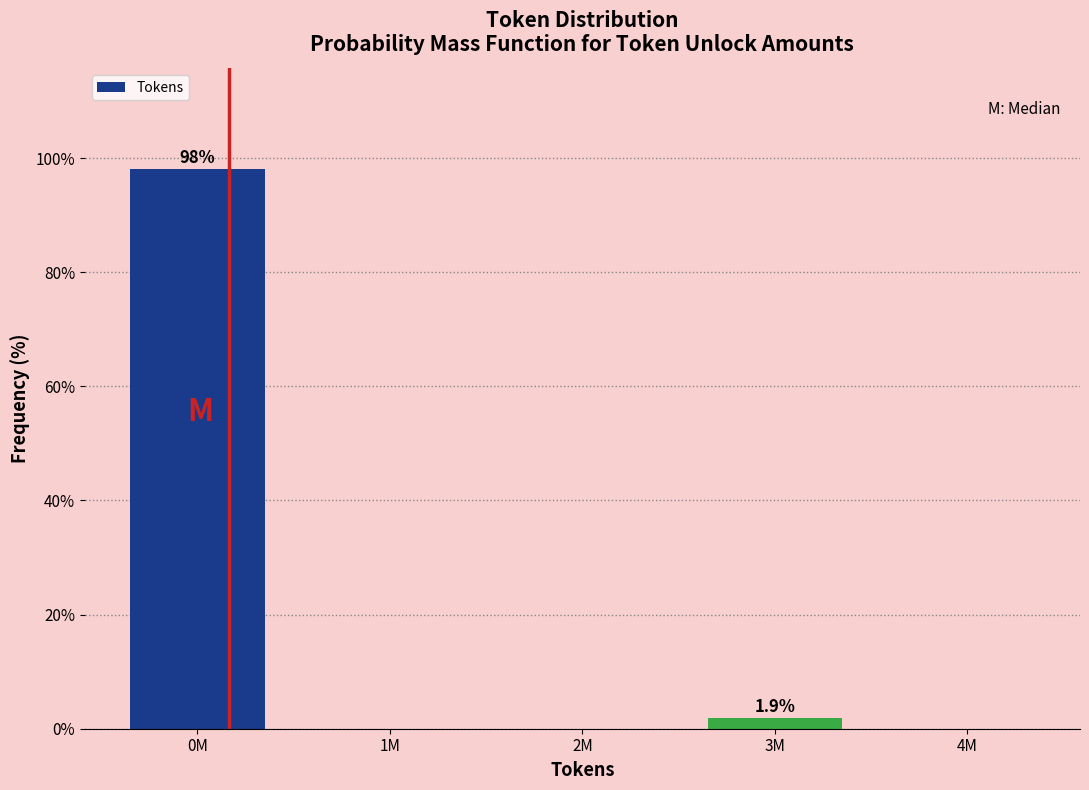

Reading left to right, what are all the values shown in this chart?

0M=98.1	1M=0.0	2M=0.0	3M=1.9	4M=0.0